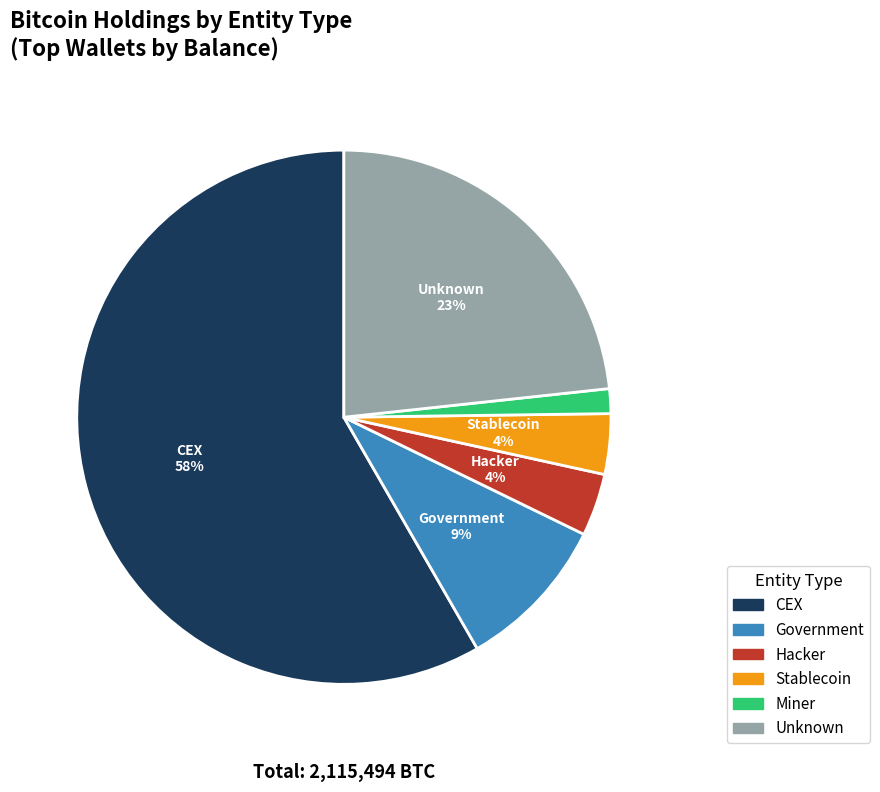

To the nearest percent, what is the average slice percentage?

17%